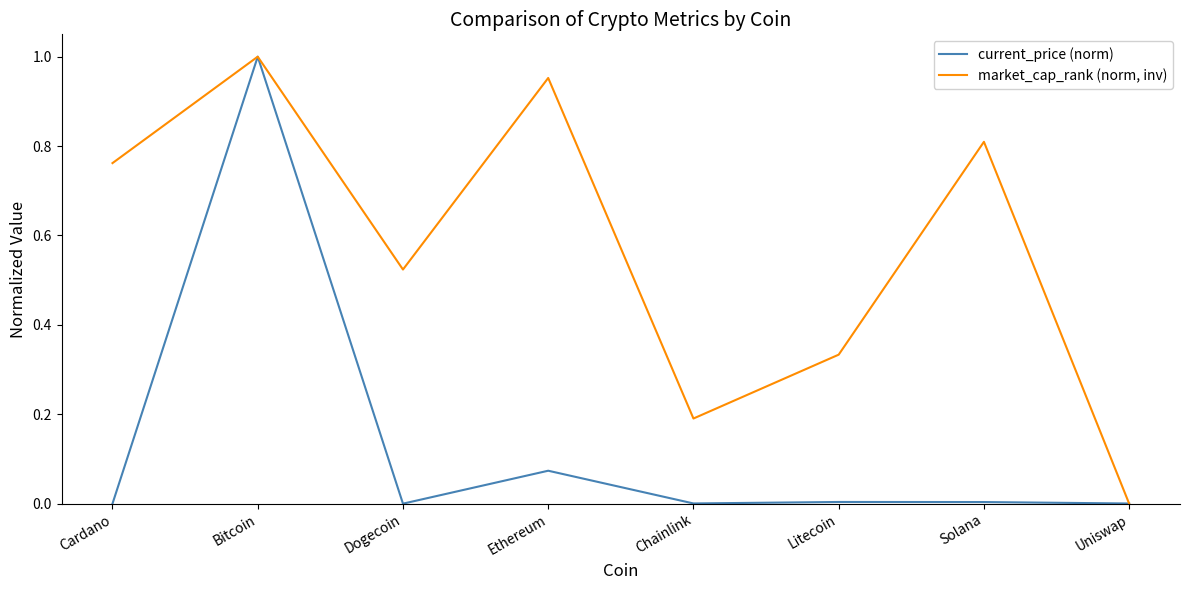

Which series changed the most between Cardano and Litecoin?

market_cap_rank (norm, inv)